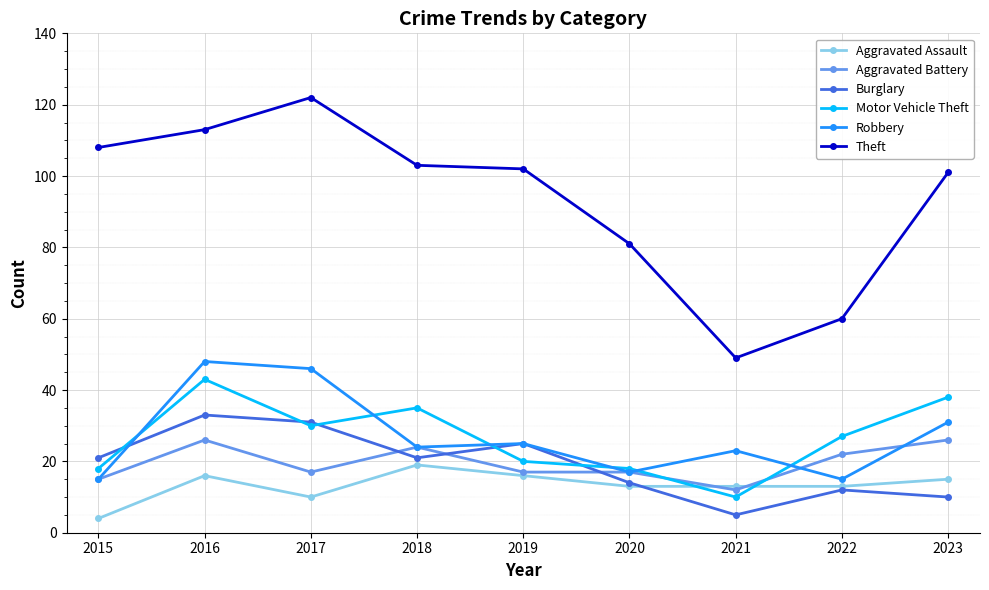

At which category does Theft reach its first local peak?

2017